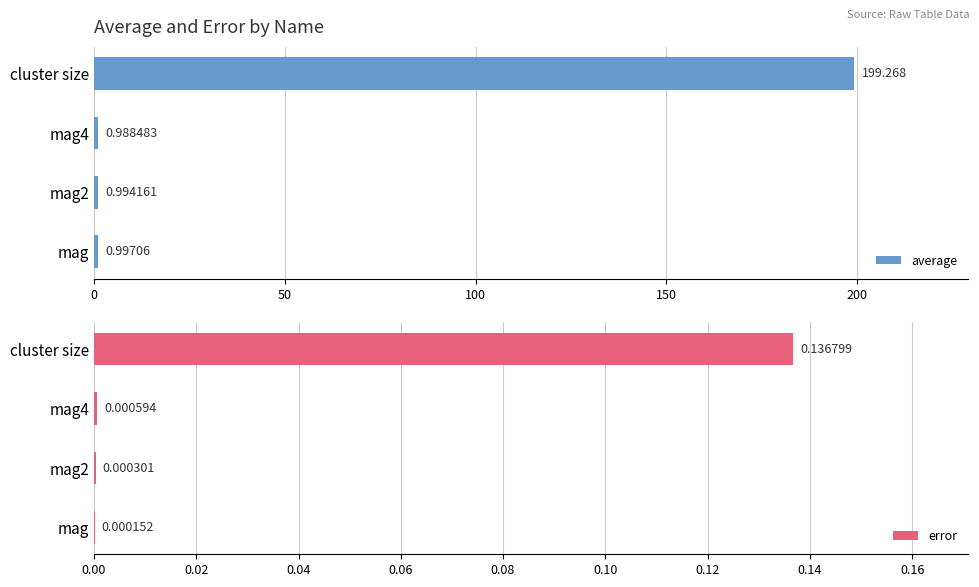

Where is error nearest to the value 0?

mag